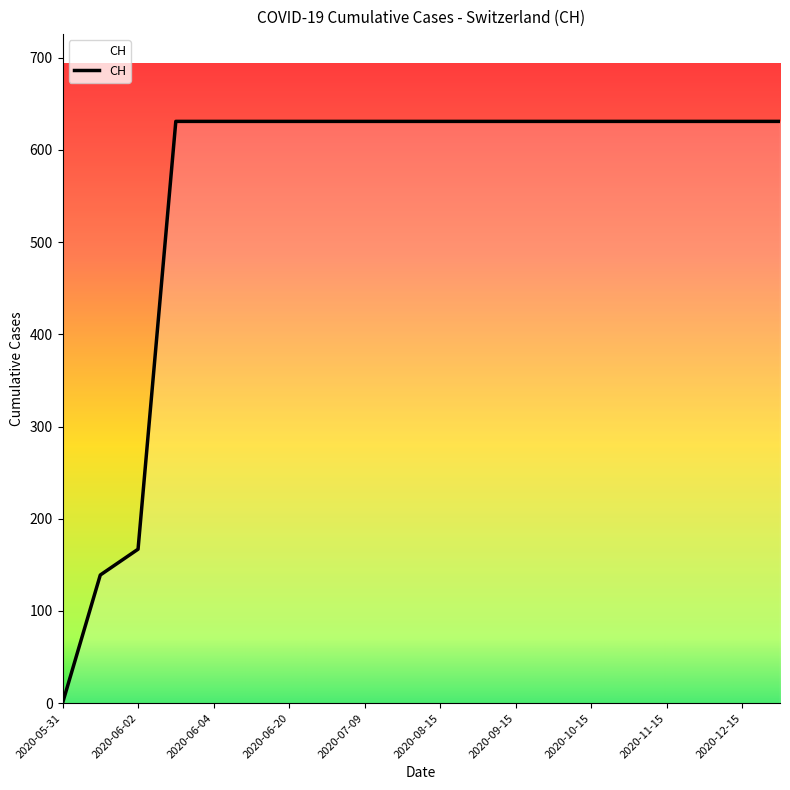

What is the maximum value shown in the chart?

631